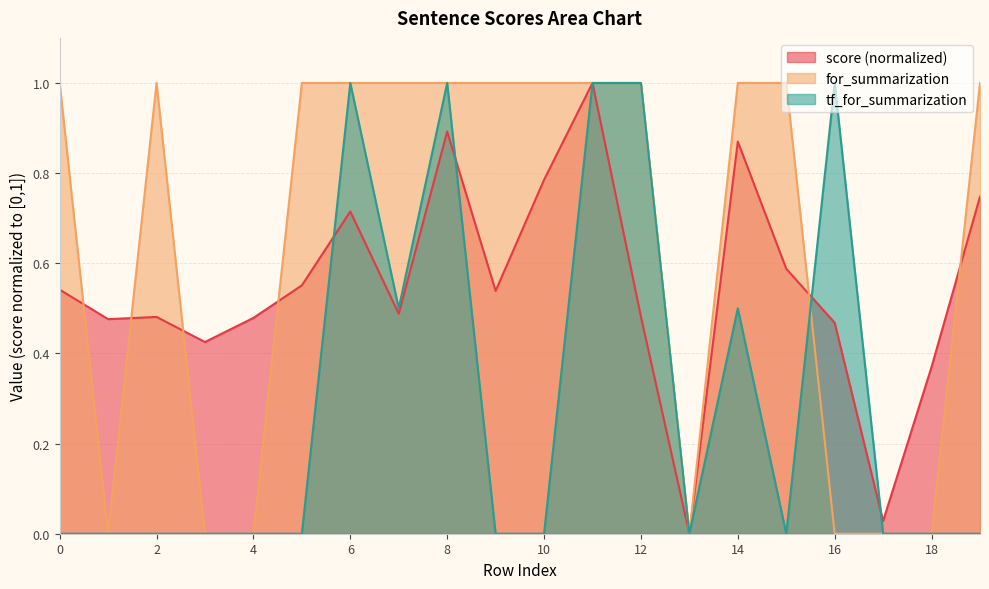

What is the total value across all series at 12?

2.5